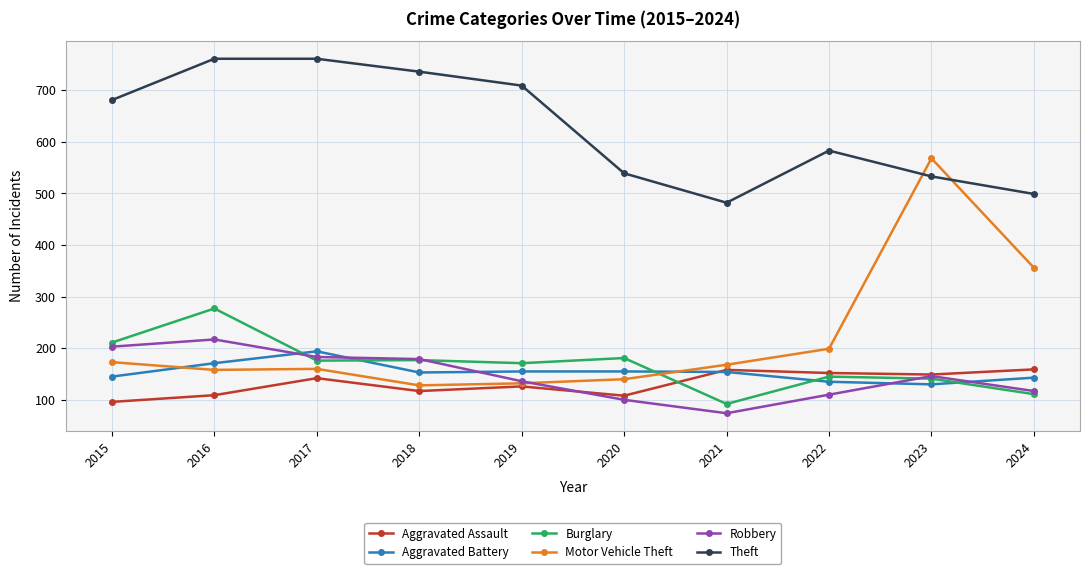

At which label is Motor Vehicle Theft closest to 348?

2024